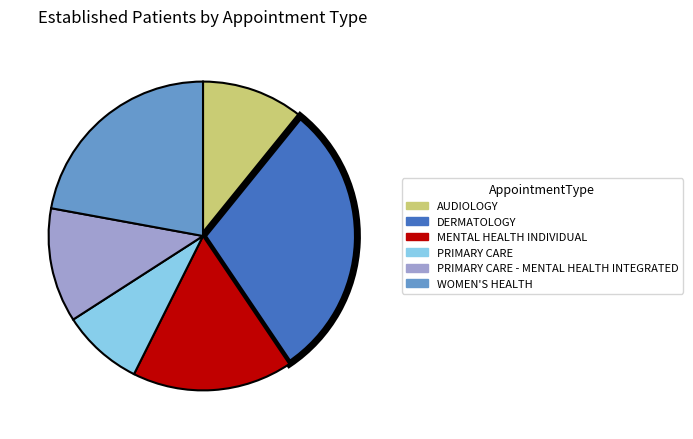

Does any single category account for the majority?

No